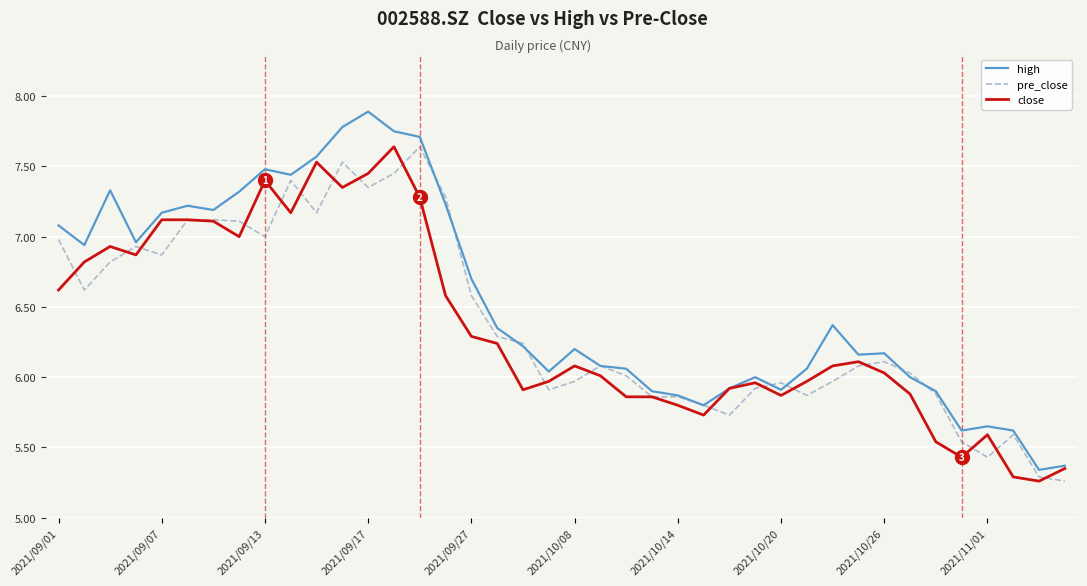

What are all the series names shown in the legend?

high, pre_close, close